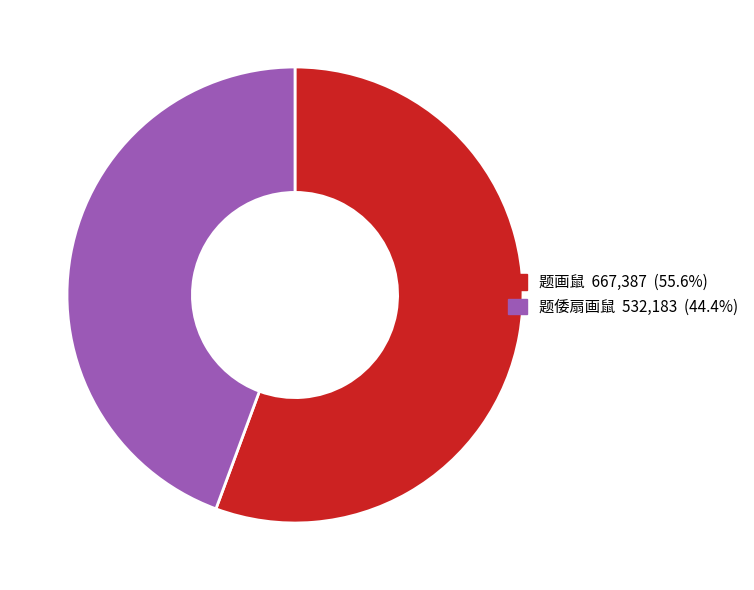

What is the smallest slice in the pie chart?

题倭扇画鼠